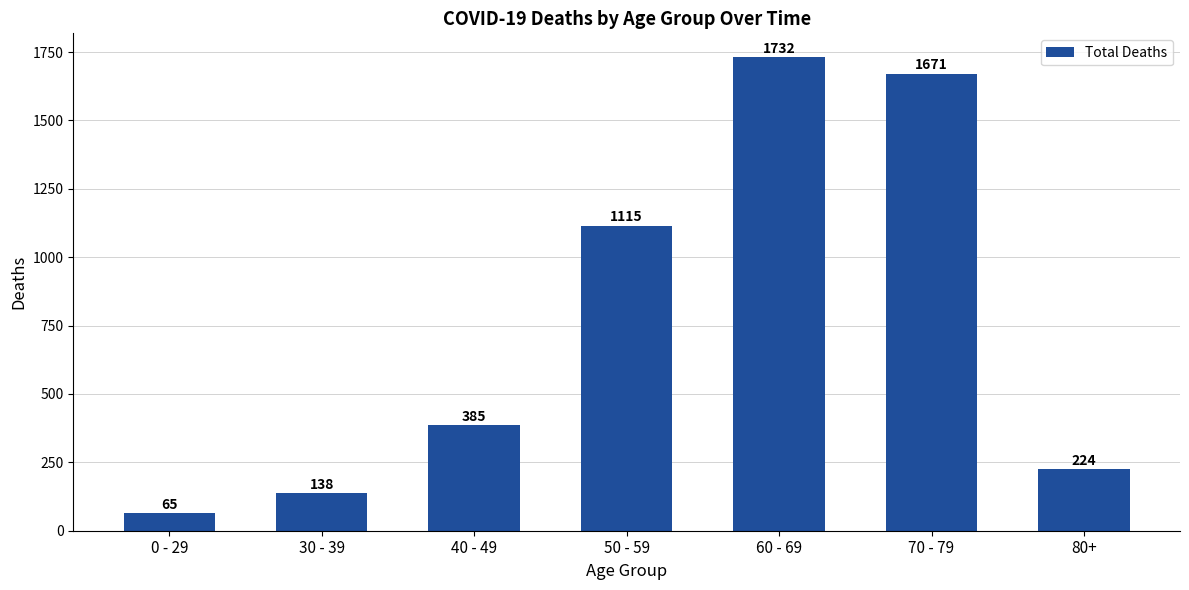

Between 70 - 79 and 30 - 39, which is larger?

70 - 79